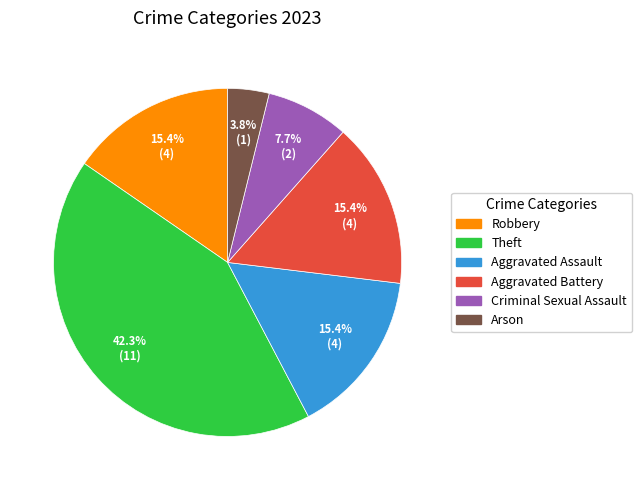

What is the smallest slice in the pie chart?

Arson